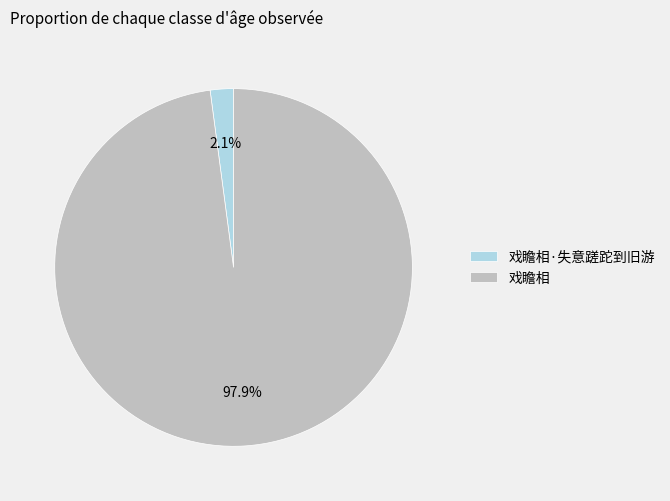

To the nearest percent, what portion does 戏瞻相 represent?

98%